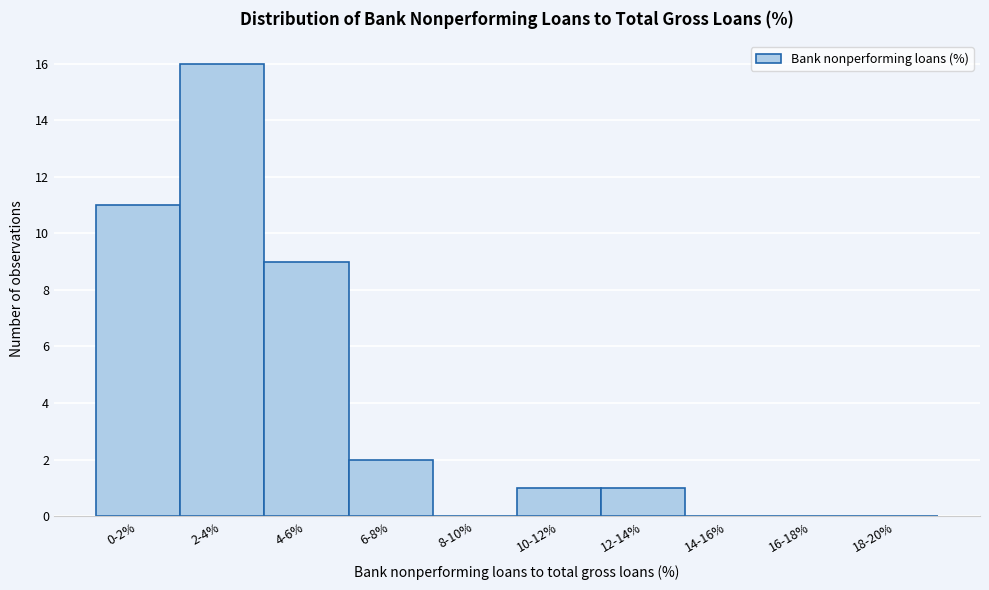

Reading right to left, what are all the values shown in this chart?

18-20%=0	16-18%=0	14-16%=0	12-14%=1	10-12%=1	8-10%=0	6-8%=2	4-6%=9	2-4%=16	0-2%=11